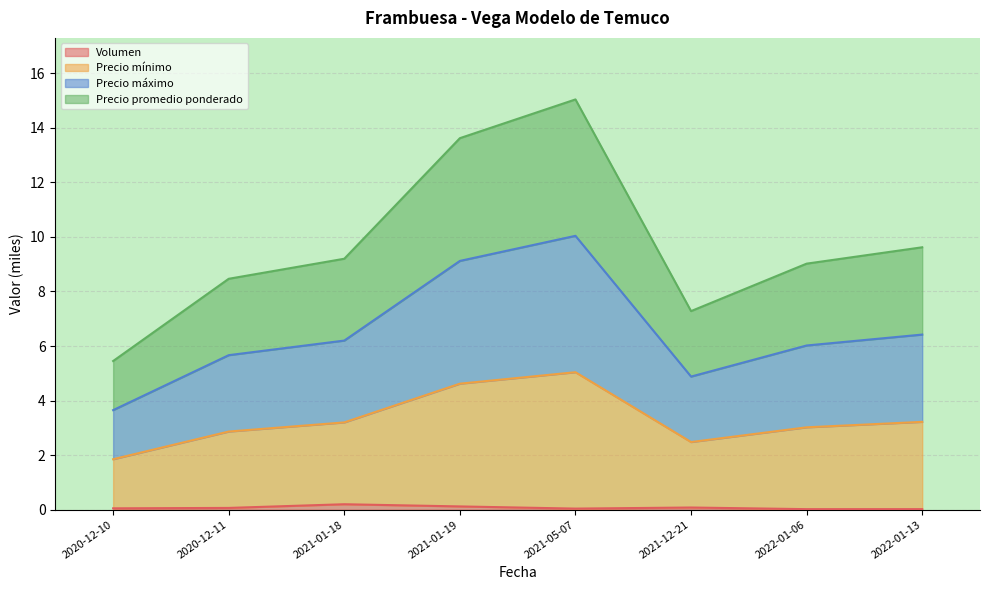

True or false: Precio mínimo and Precio promedio ponderado cross at least once.

False